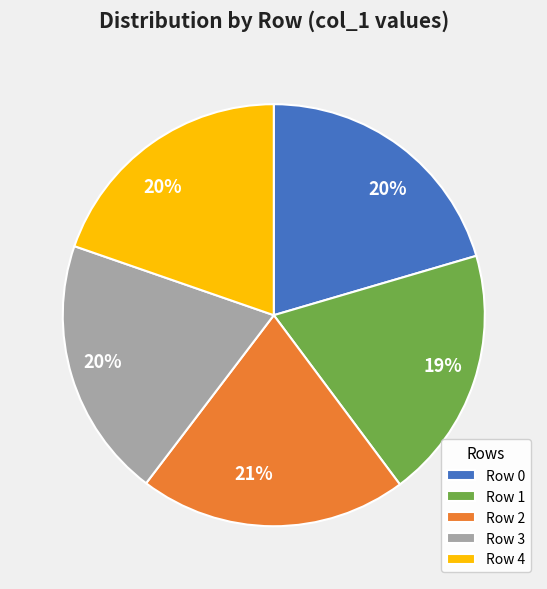

What percentage is the Row 2 slice, to the nearest percent?

21%